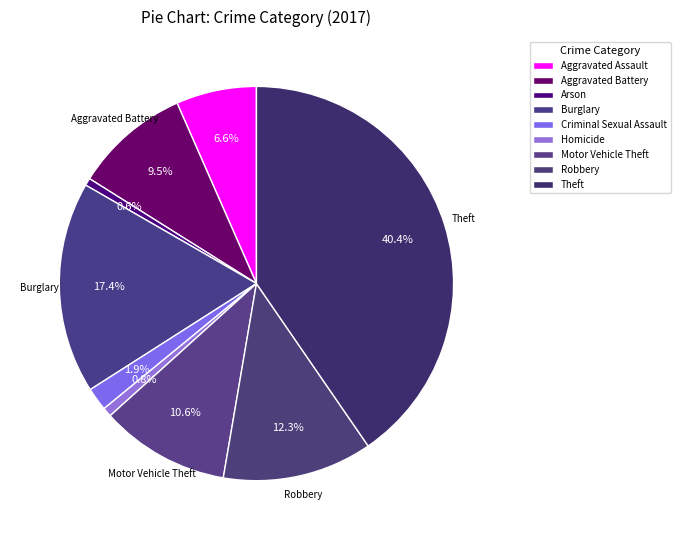

What portion of the pie excludes Aggravated Battery?

90.5%